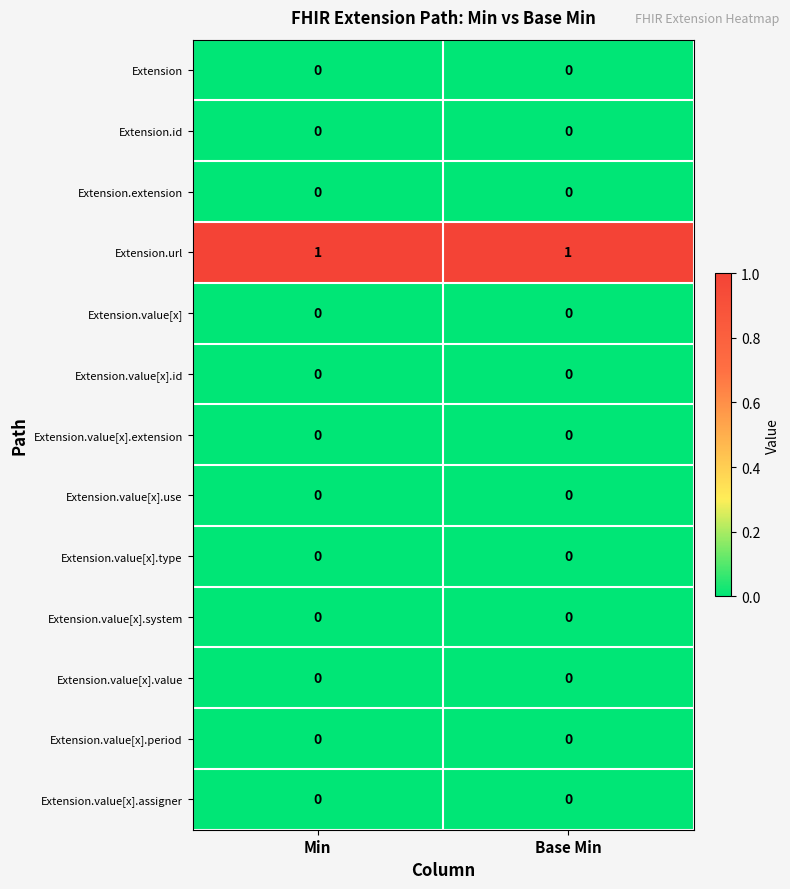

Which series has the largest total across all categories?

Extension.url